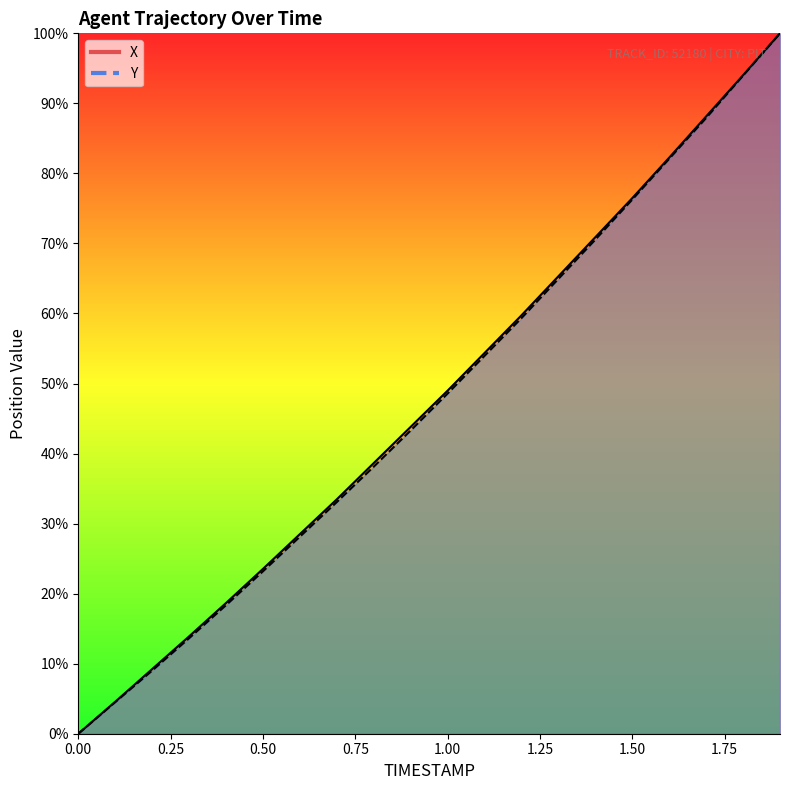

How many values in Y are above zero?

19